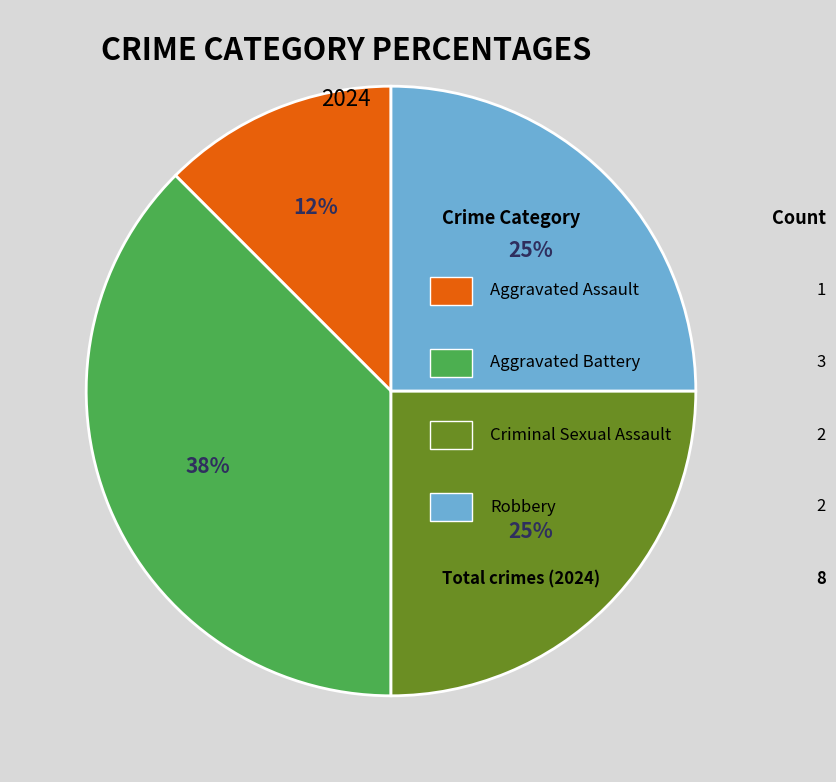

Is there a majority slice in this chart?

No